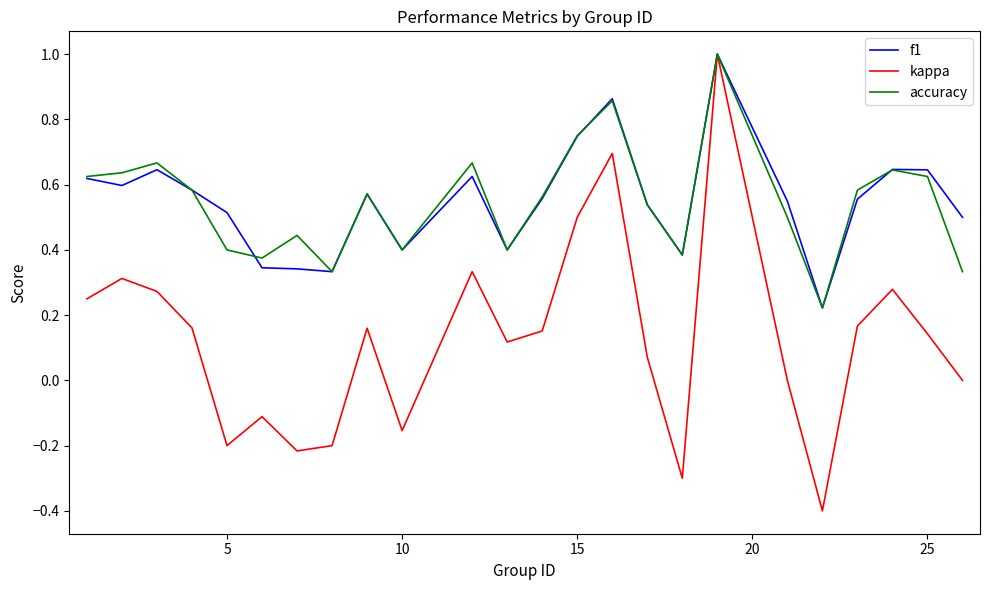

What are all the series names shown in the legend?

f1, kappa, accuracy